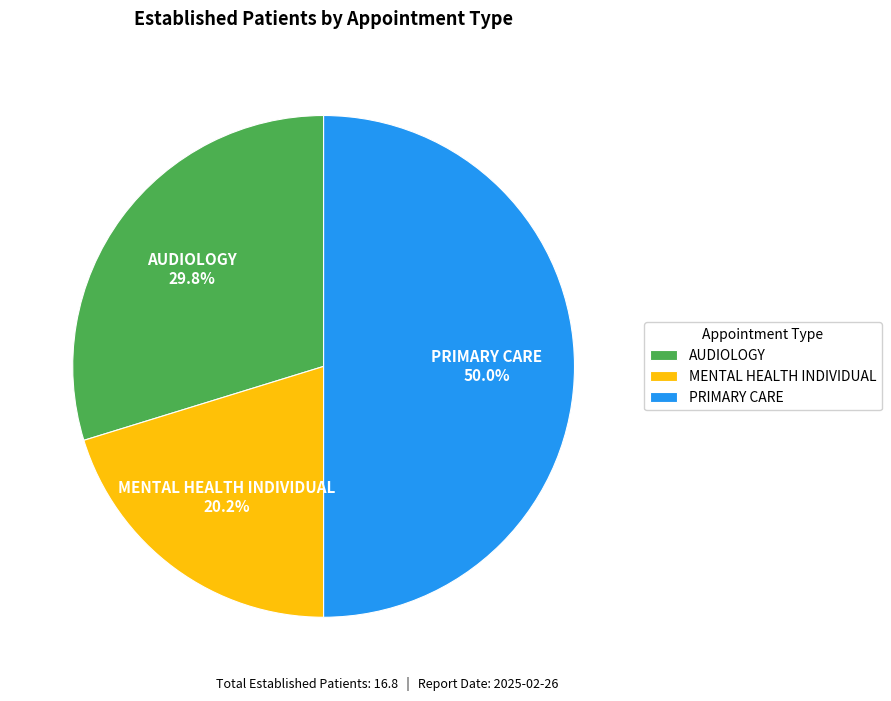

Rank the categories by value from lowest to highest.

MENTAL HEALTH INDIVIDUAL, AUDIOLOGY, PRIMARY CARE